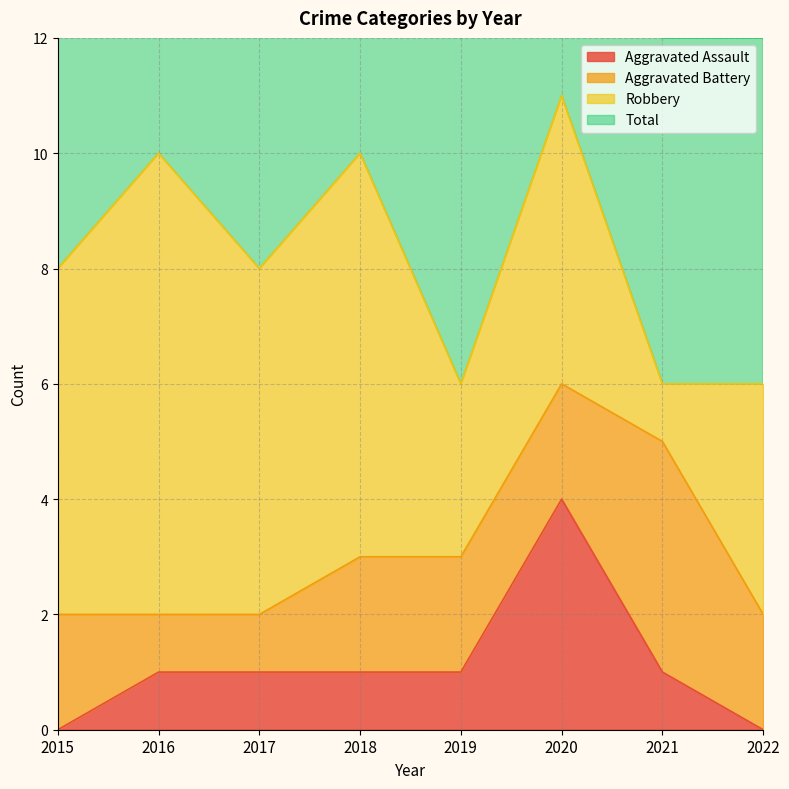

True or false: Aggravated Assault has a value of 4 at 2020.

True